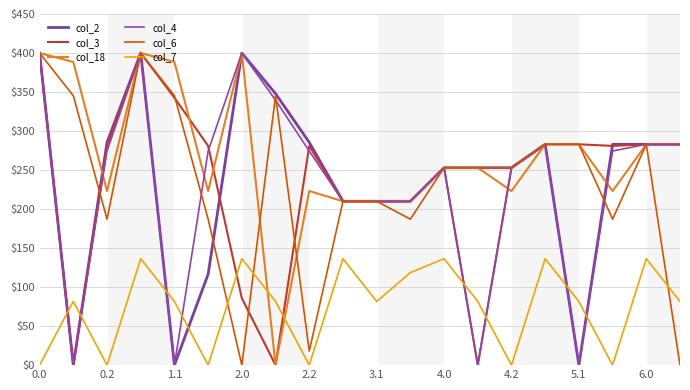

At how many categories does at least one series exceed 207?

20